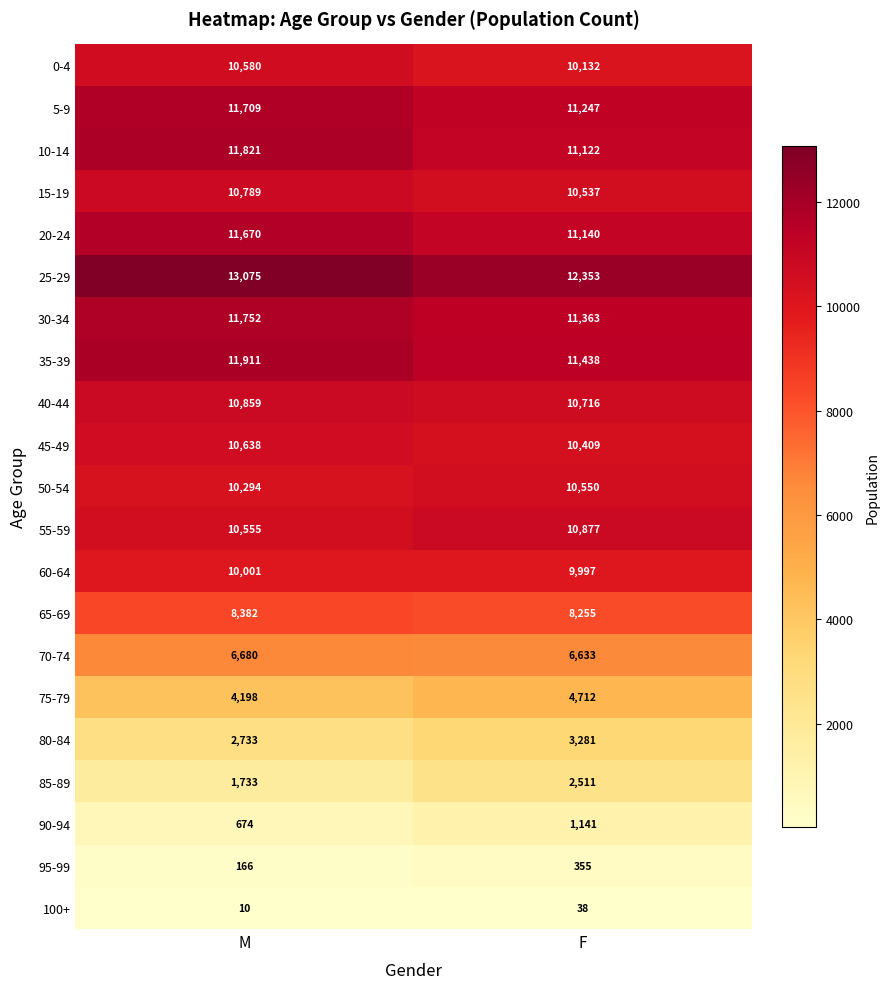

What is the difference between the maximum and minimum values in the 25-29 series?

722